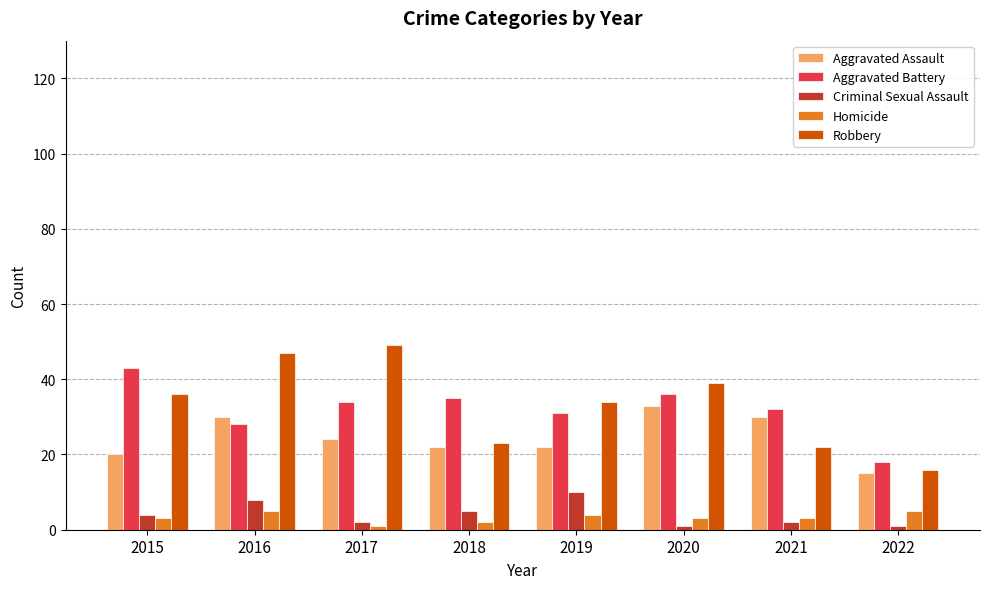

Between 2016 and 2018, which series saw the biggest shift?

Robbery